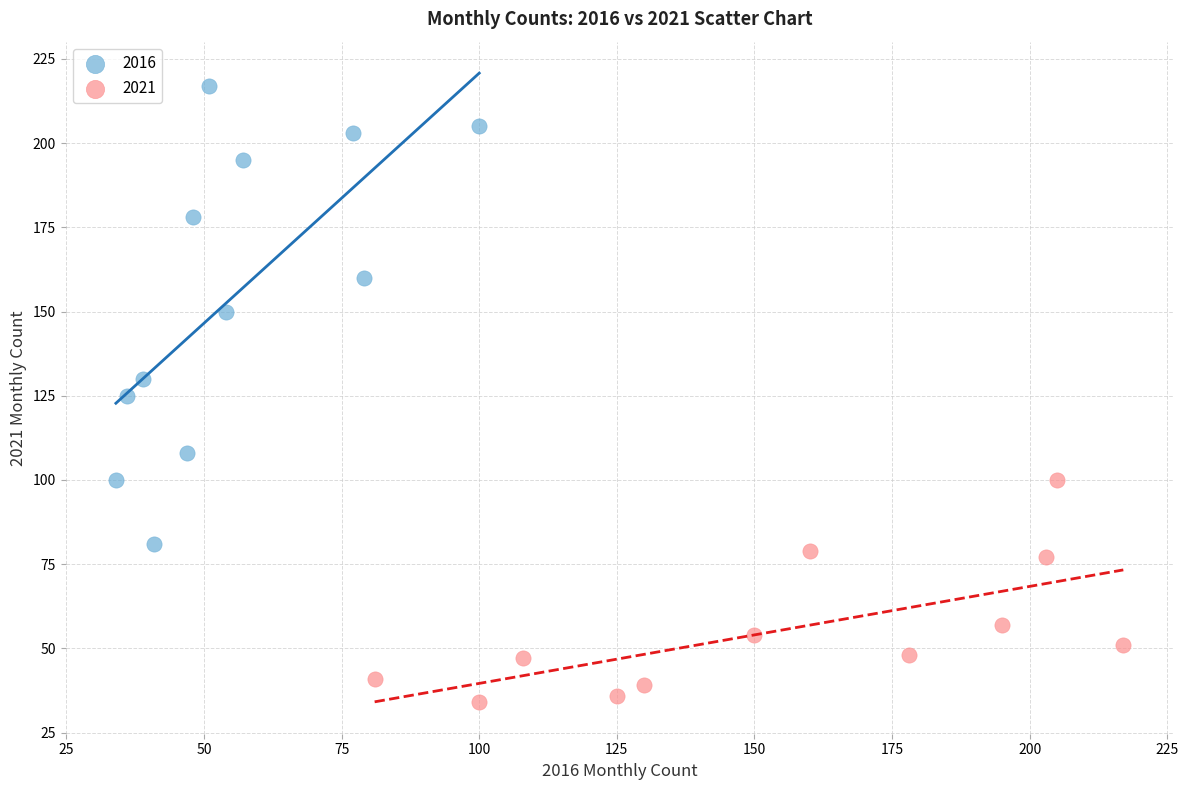

What are all the series names shown in the legend?

2016, 2021